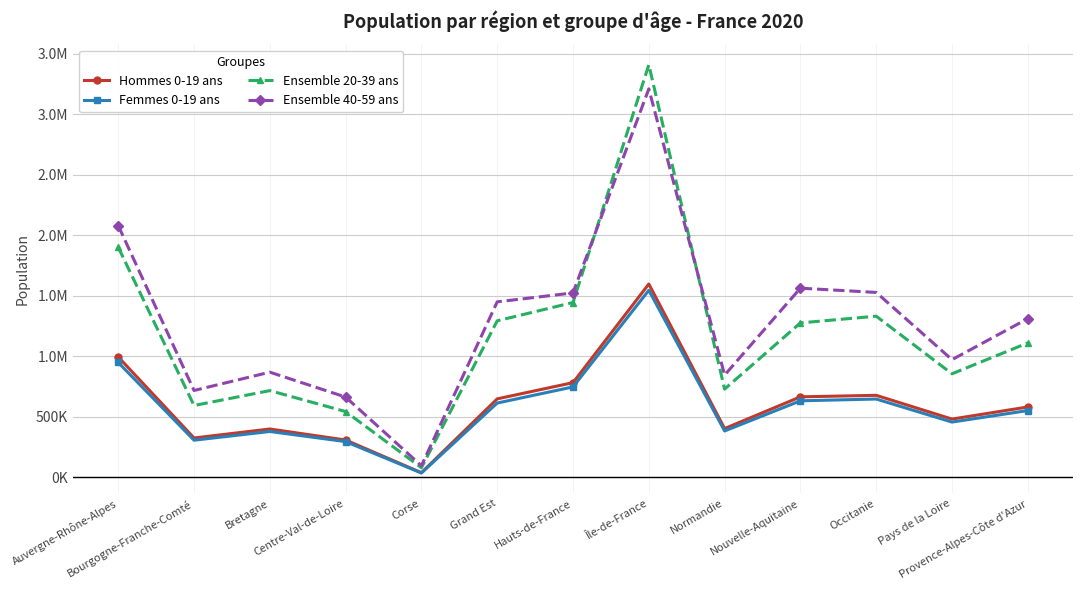

Is the value of Ensemble 40-59 ans at Nouvelle-Aquitaine greater than the value of Ensemble 20-39 ans at Bourgogne-Franche-Comté?

Yes